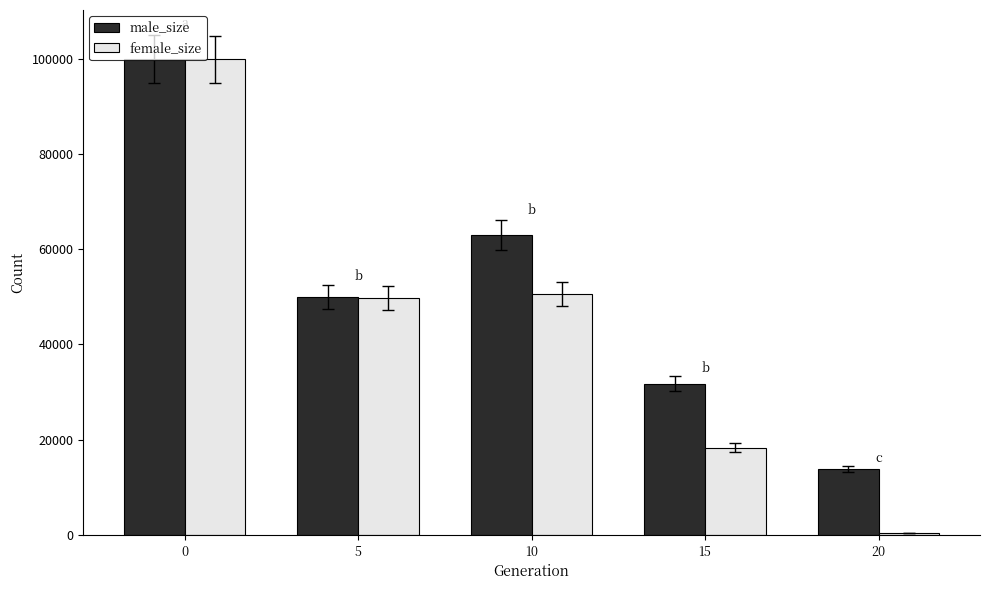

At which label does female_size reach its minimum?

20